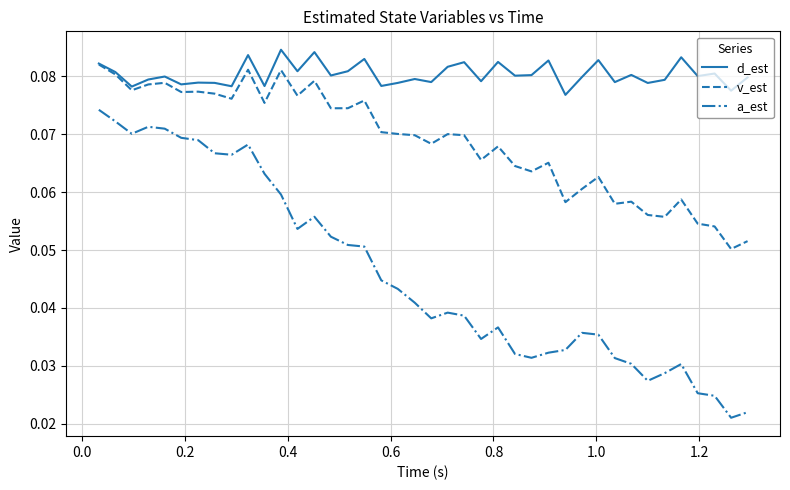

Rank the series by their average value, from highest to lowest.

d_est, v_est, a_est